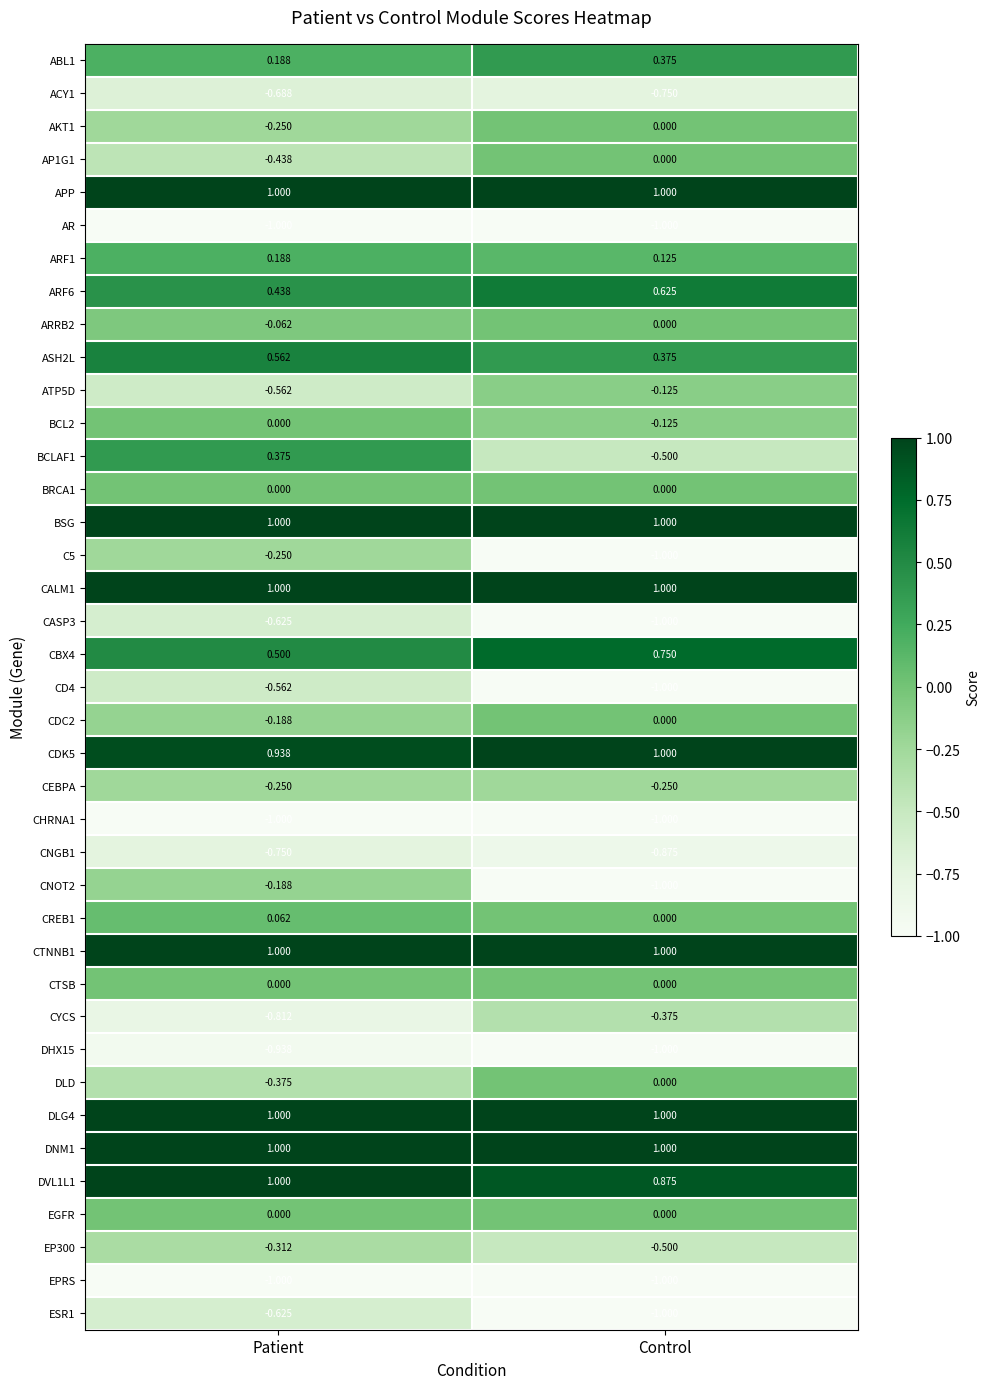

Rank the categories by CNGB1 value from lowest to highest.

Control, Patient